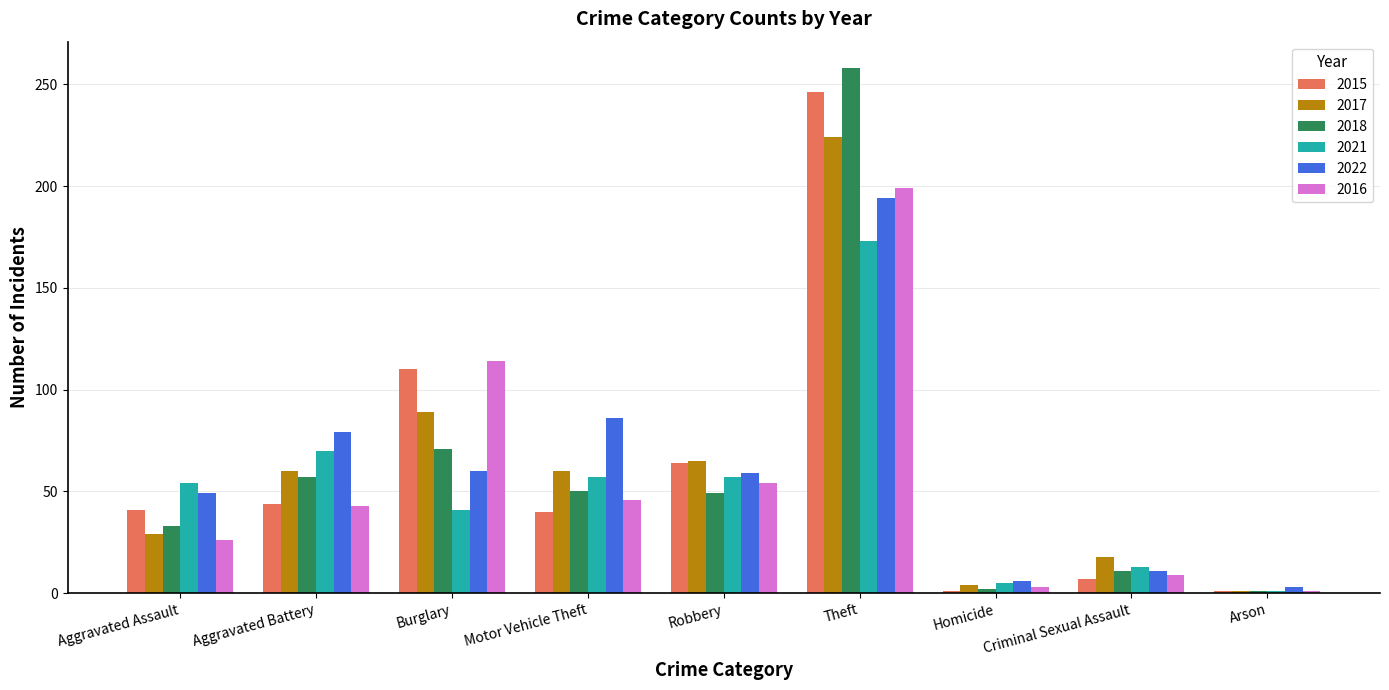

What is the difference between the highest and lowest values at Robbery?

16